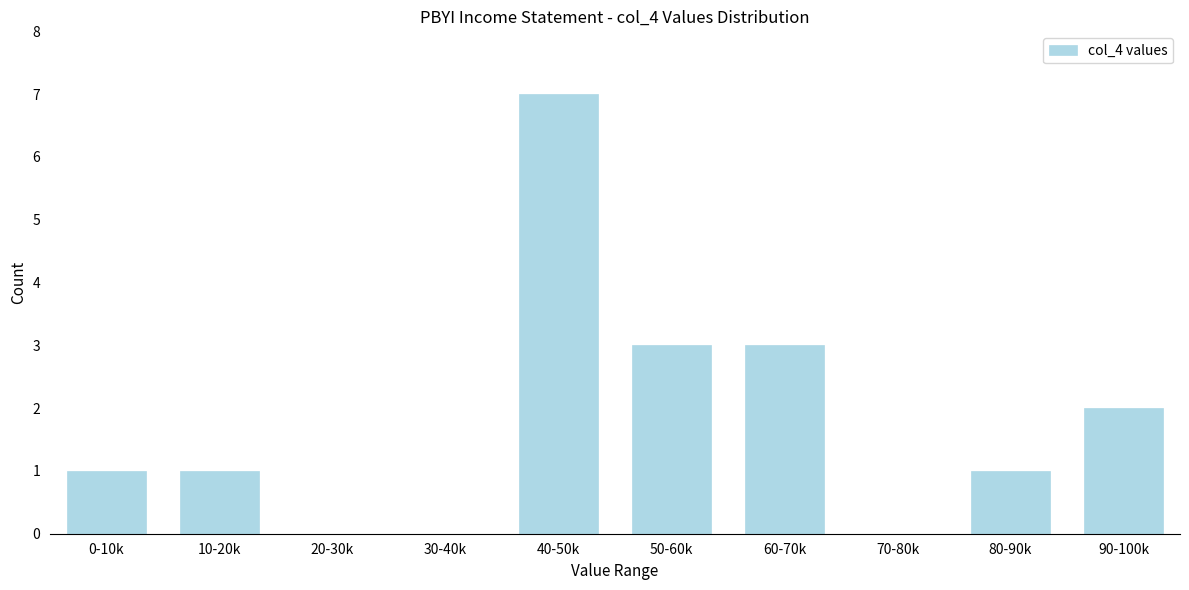

Reading right to left, transcribe all the data shown in this chart.

90-100k=2	80-90k=1	70-80k=0	60-70k=3	50-60k=3	40-50k=7	30-40k=0	20-30k=0	10-20k=1	0-10k=1